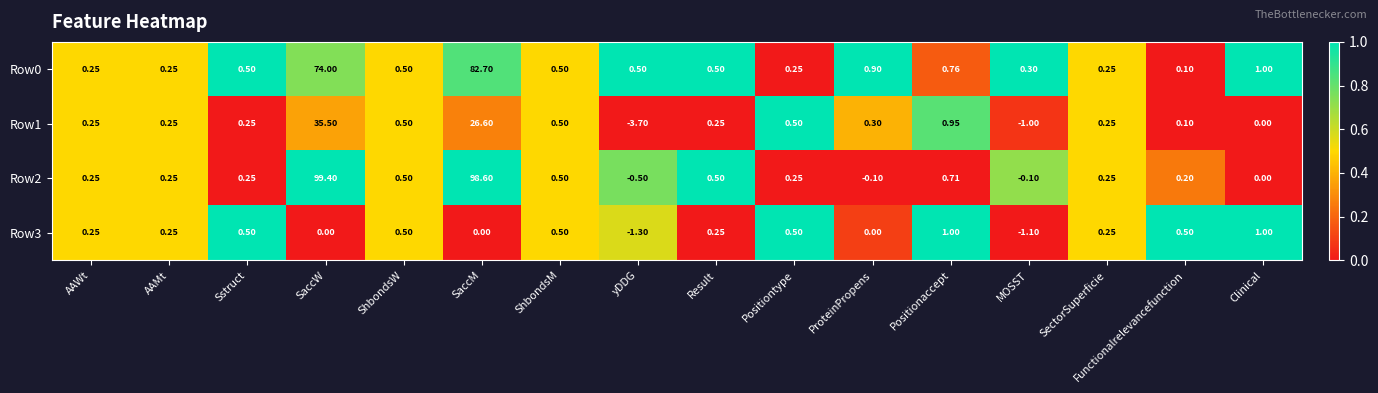

How many distinct data groups are displayed?

4